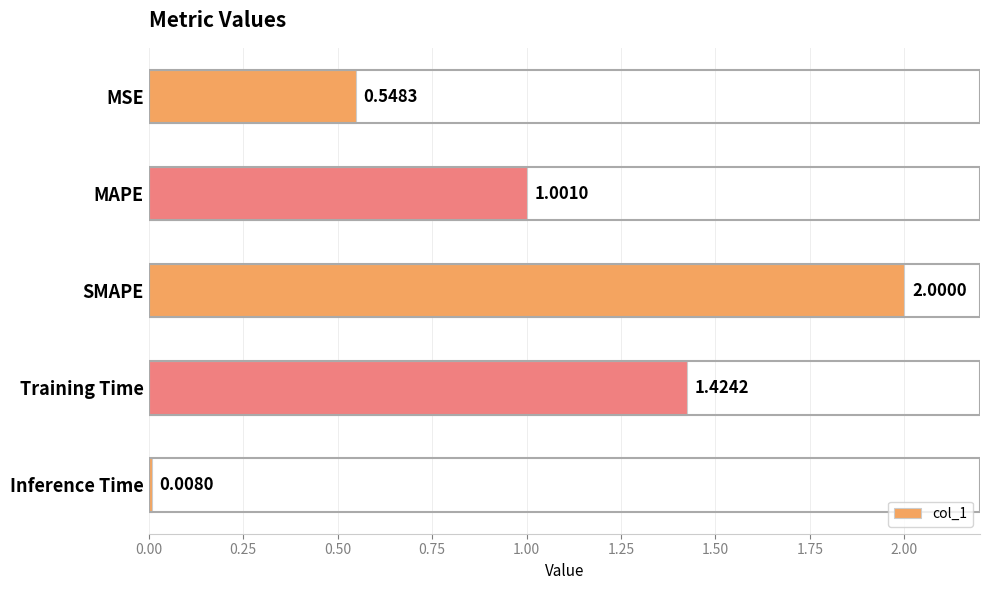

List the labels in order of value, smallest first.

Inference Time, MSE, MAPE, Training Time, SMAPE